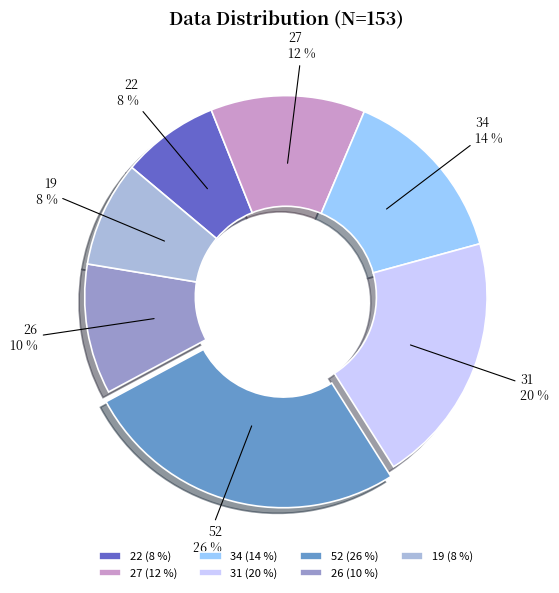

Is the sum of 19 and 34 greater than half?

No